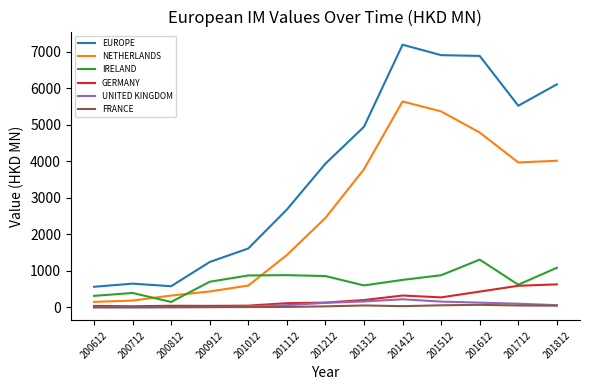

Which series has the largest range (max minus min)?

EUROPE